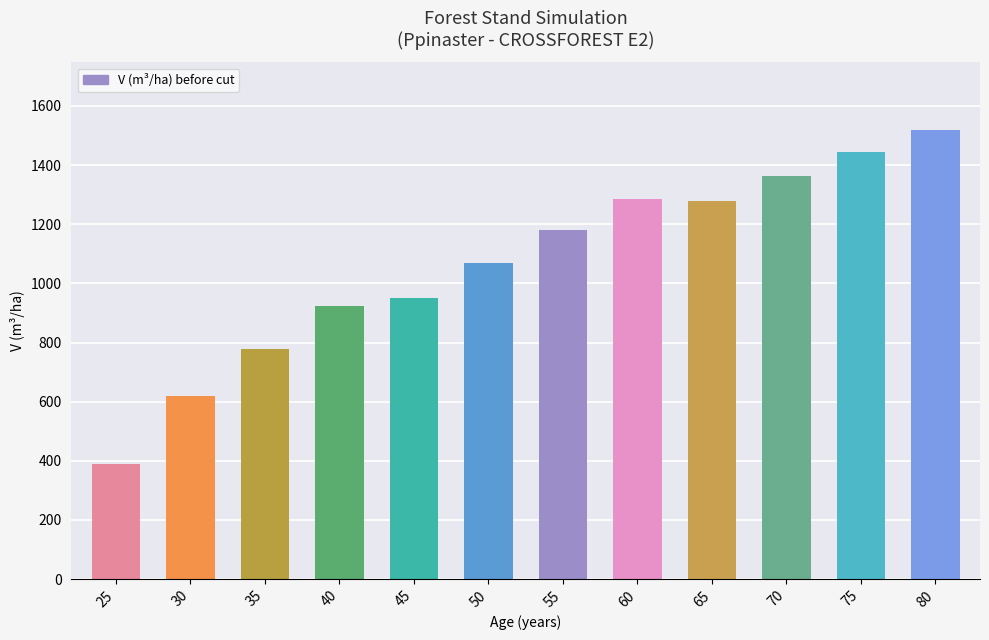

At which category does the chart reach its minimum across all series?

25